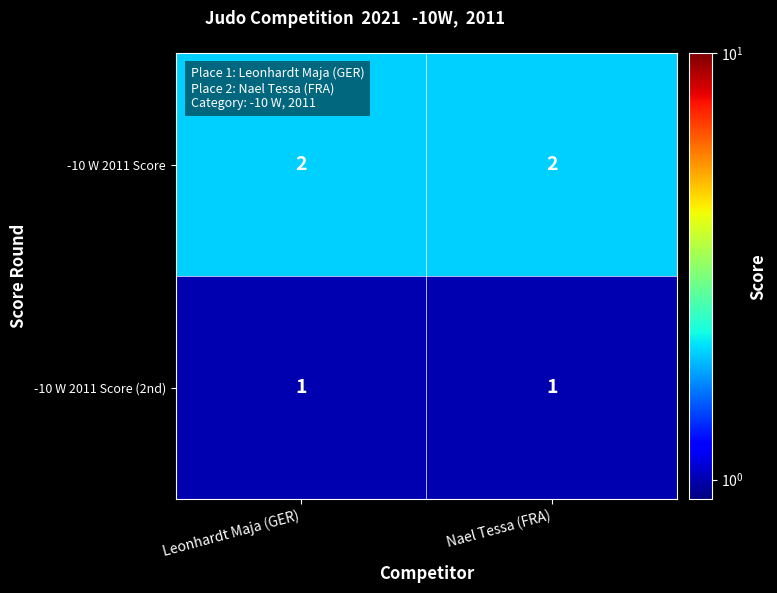

At how many categories does at least one series exceed 1?

2